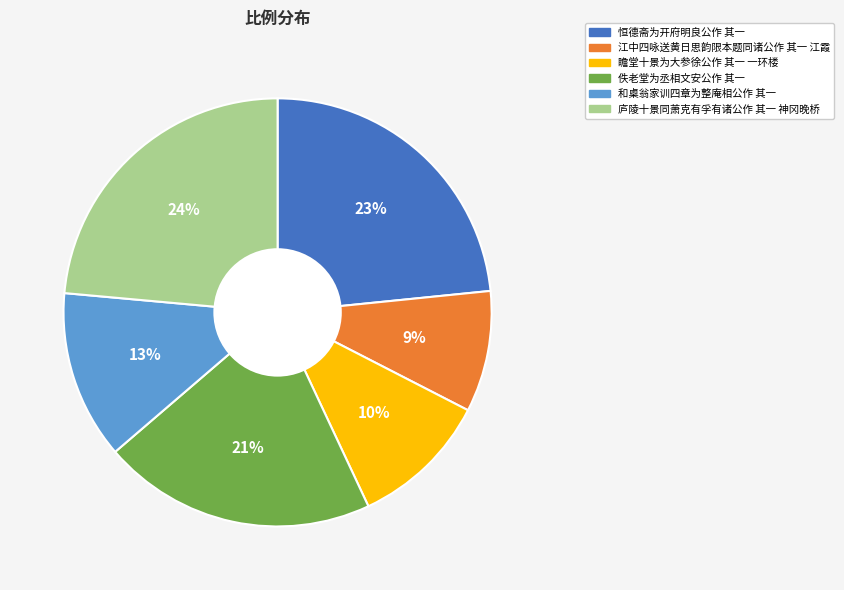

The 瞻堂十景为大参徐公作 其一 一环楼 slice represents 19% of the pie. True or false?

False